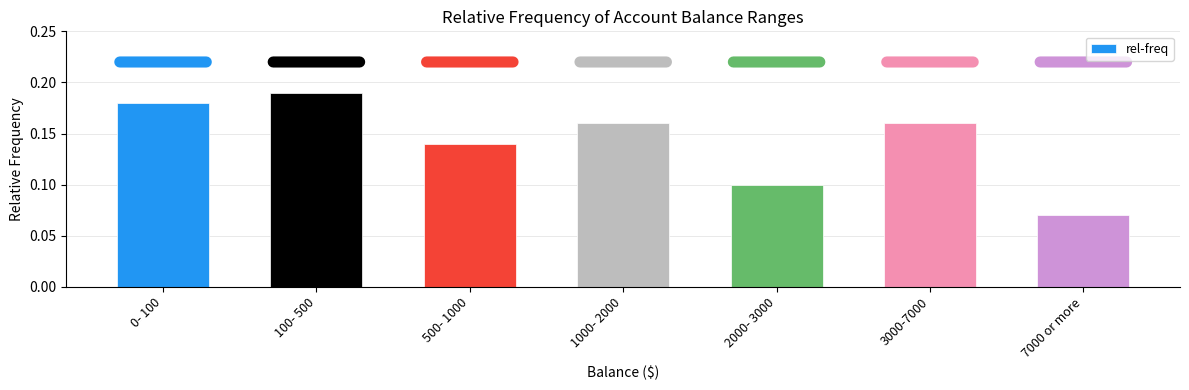

How many values are between 0 and 1?

7